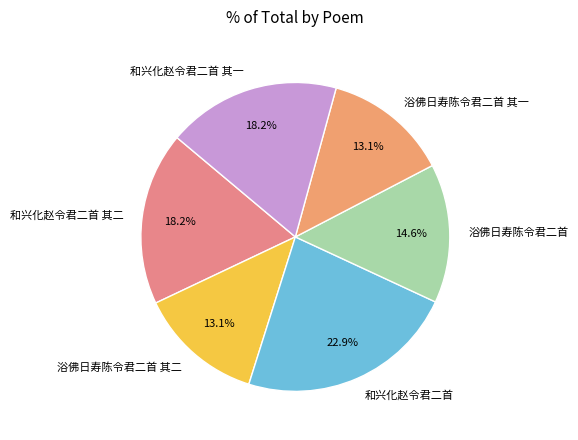

Is the sum of 浴佛日寿陈令君二首 and 浴佛日寿陈令君二首 其一 greater than half?

No